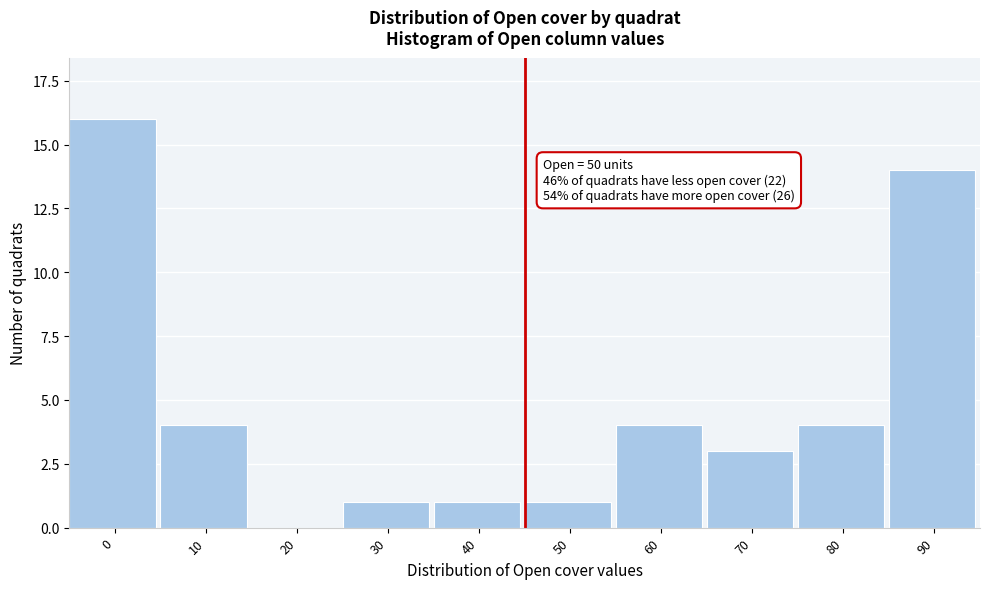

Reading right to left, transcribe all the data shown in this chart.

90=14	80=4	70=3	60=4	50=1	40=1	30=1	20=0	10=4	0=16